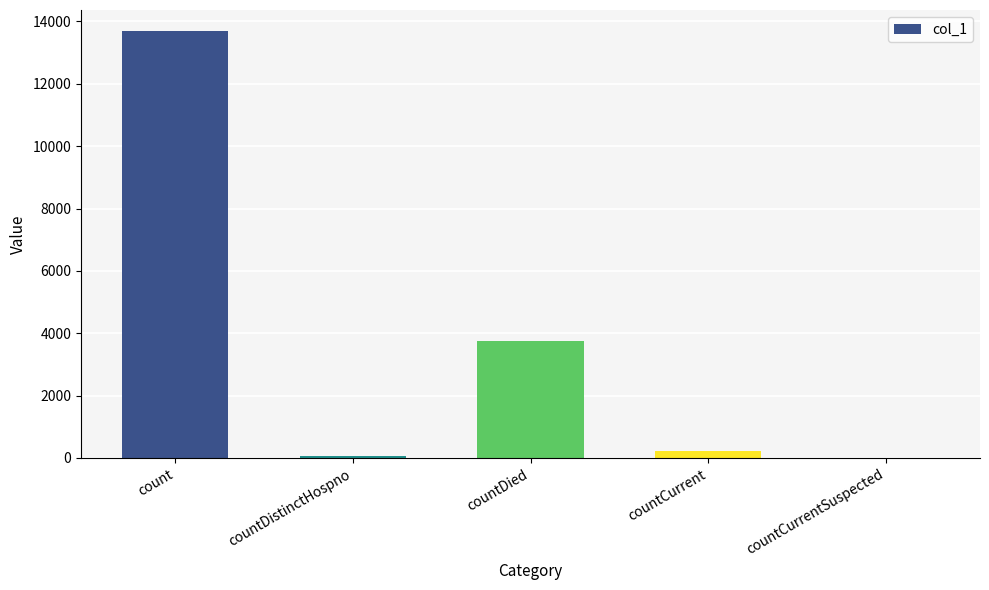

At which category does the chart reach its peak across all series?

count